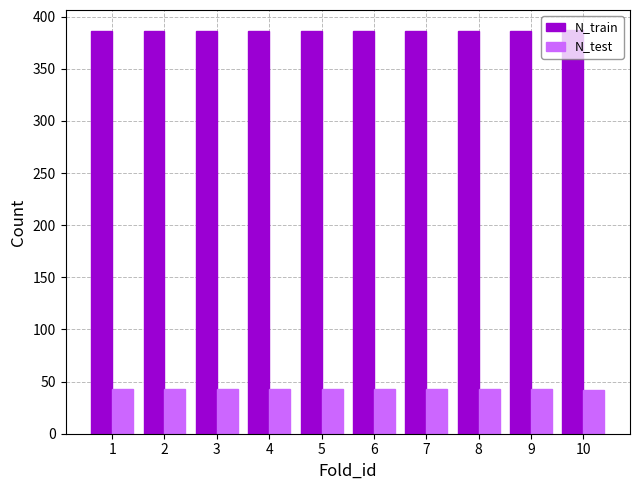

What is the spread (max minus min) of values at 10?

345